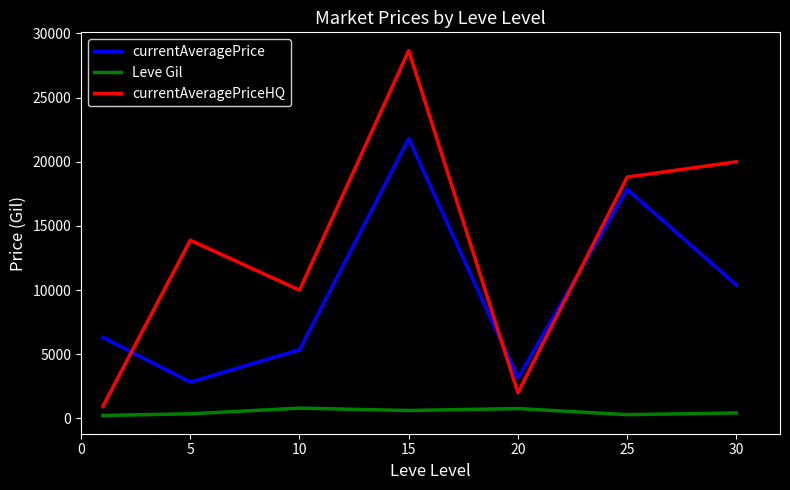

Does the chart have visible grid lines?

No